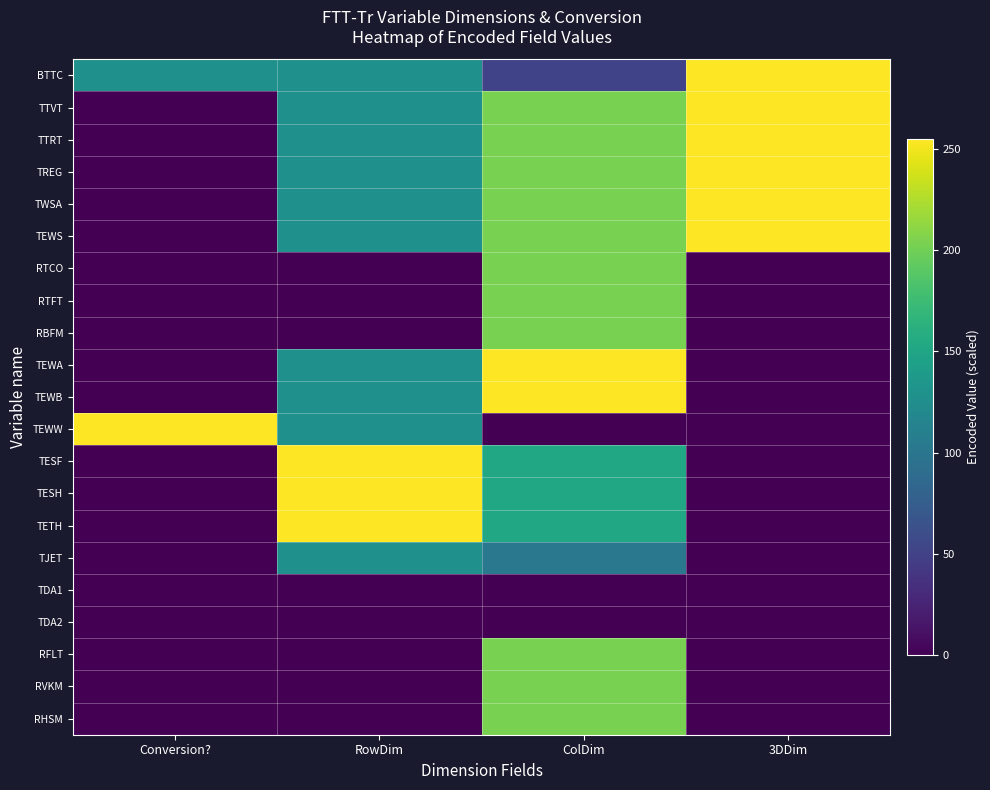

Reading left to right, what are all the values shown in this chart?

BTTC: Conversion?=127.5	RowDim=127.5	ColDim=51.0	3DDim=255.0
TTVT: Conversion?=0.0	RowDim=127.5	ColDim=204.0	3DDim=255.0
TTRT: Conversion?=0.0	RowDim=127.5	ColDim=204.0	3DDim=255.0
TREG: Conversion?=0.0	RowDim=127.5	ColDim=204.0	3DDim=255.0
TWSA: Conversion?=0.0	RowDim=127.5	ColDim=204.0	3DDim=255.0
TEWS: Conversion?=0.0	RowDim=127.5	ColDim=204.0	3DDim=255.0
RTCO: Conversion?=0.0	RowDim=0.0	ColDim=204.0	3DDim=0.0
RTFT: Conversion?=0.0	RowDim=0.0	ColDim=204.0	3DDim=0.0
RBFM: Conversion?=0.0	RowDim=0.0	ColDim=204.0	3DDim=0.0
TEWA: Conversion?=0.0	RowDim=127.5	ColDim=255.0	3DDim=0.0
TEWB: Conversion?=0.0	RowDim=127.5	ColDim=255.0	3DDim=0.0
TEWW: Conversion?=255.0	RowDim=127.5	ColDim=0.0	3DDim=0.0
TESF: Conversion?=0.0	RowDim=255.0	ColDim=153.0	3DDim=0.0
TESH: Conversion?=0.0	RowDim=255.0	ColDim=153.0	3DDim=0.0
TETH: Conversion?=0.0	RowDim=255.0	ColDim=153.0	3DDim=0.0
TJET: Conversion?=0.0	RowDim=127.5	ColDim=102.0	3DDim=0.0
TDA1: Conversion?=0.0	RowDim=0.0	ColDim=0.0	3DDim=0.0
TDA2: Conversion?=0.0	RowDim=0.0	ColDim=0.0	3DDim=0.0
RFLT: Conversion?=0.0	RowDim=0.0	ColDim=204.0	3DDim=0.0
RVKM: Conversion?=0.0	RowDim=0.0	ColDim=204.0	3DDim=0.0
RHSM: Conversion?=0.0	RowDim=0.0	ColDim=204.0	3DDim=0.0